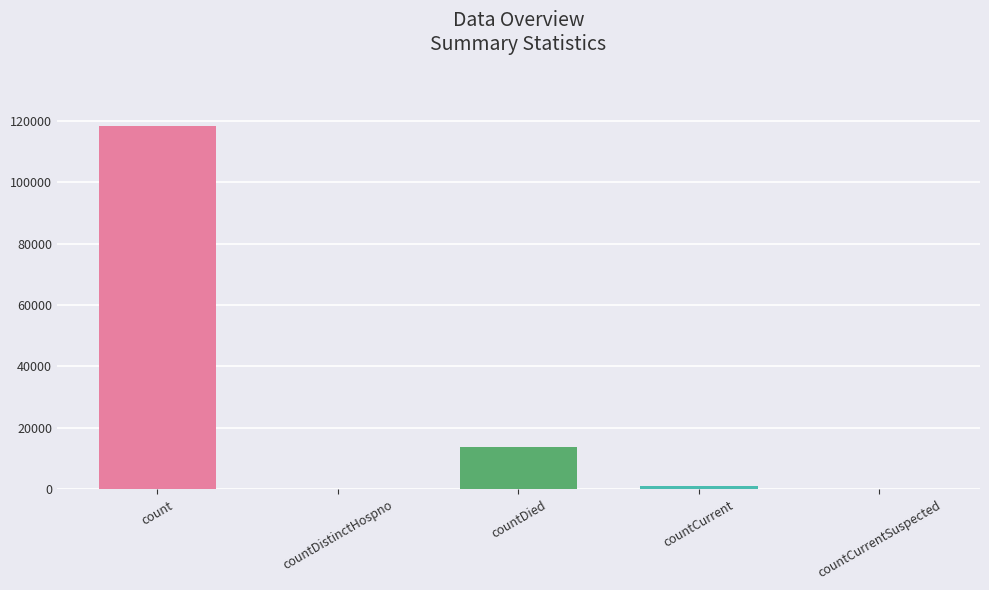

Which has a higher value, count or countCurrent?

count